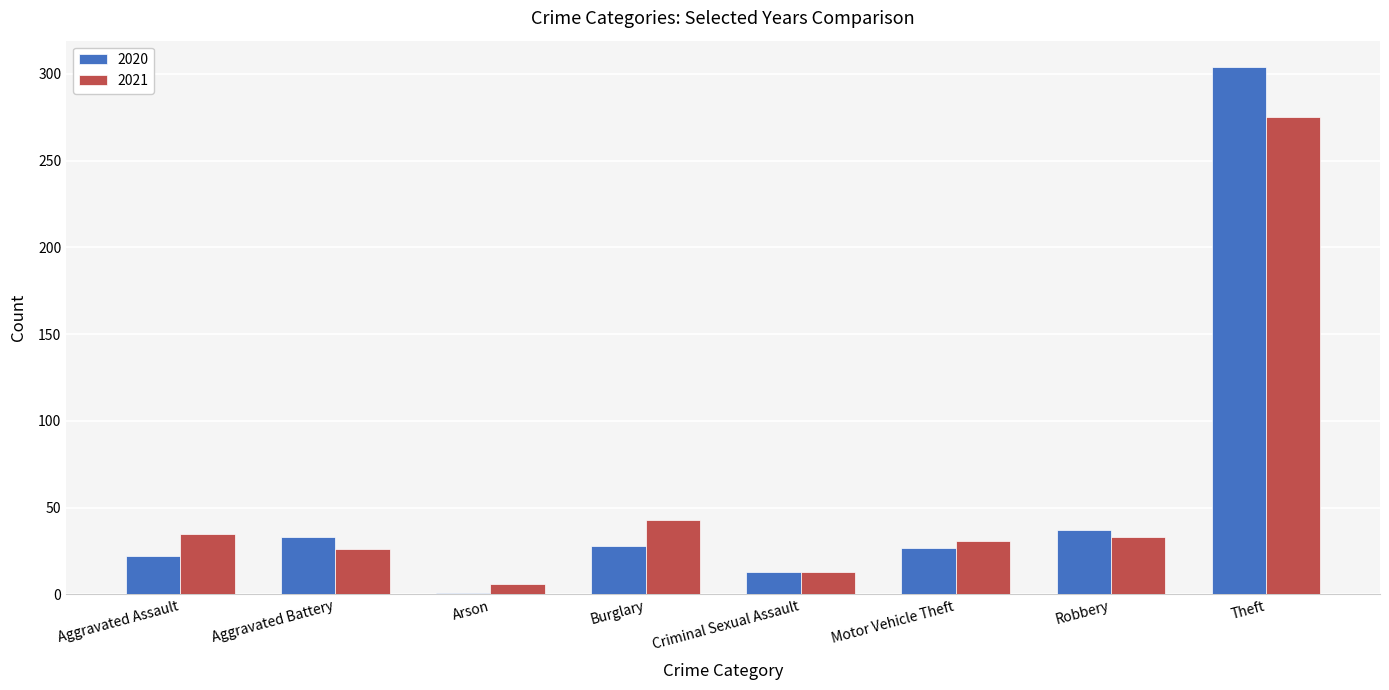

What is the average value of the 2021 series?

58